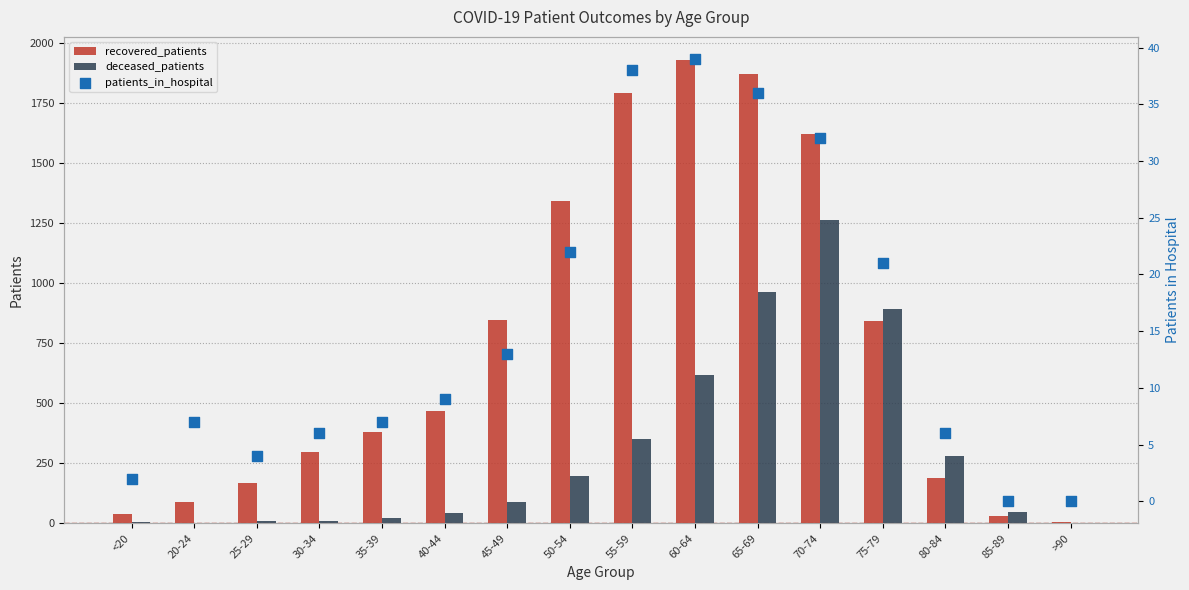

Which series contains the highest Y value?

recovered_patients